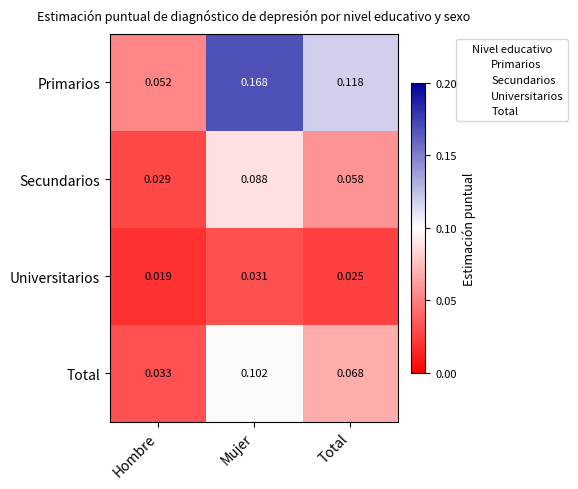

Which series has the largest range (max minus min)?

Primarios